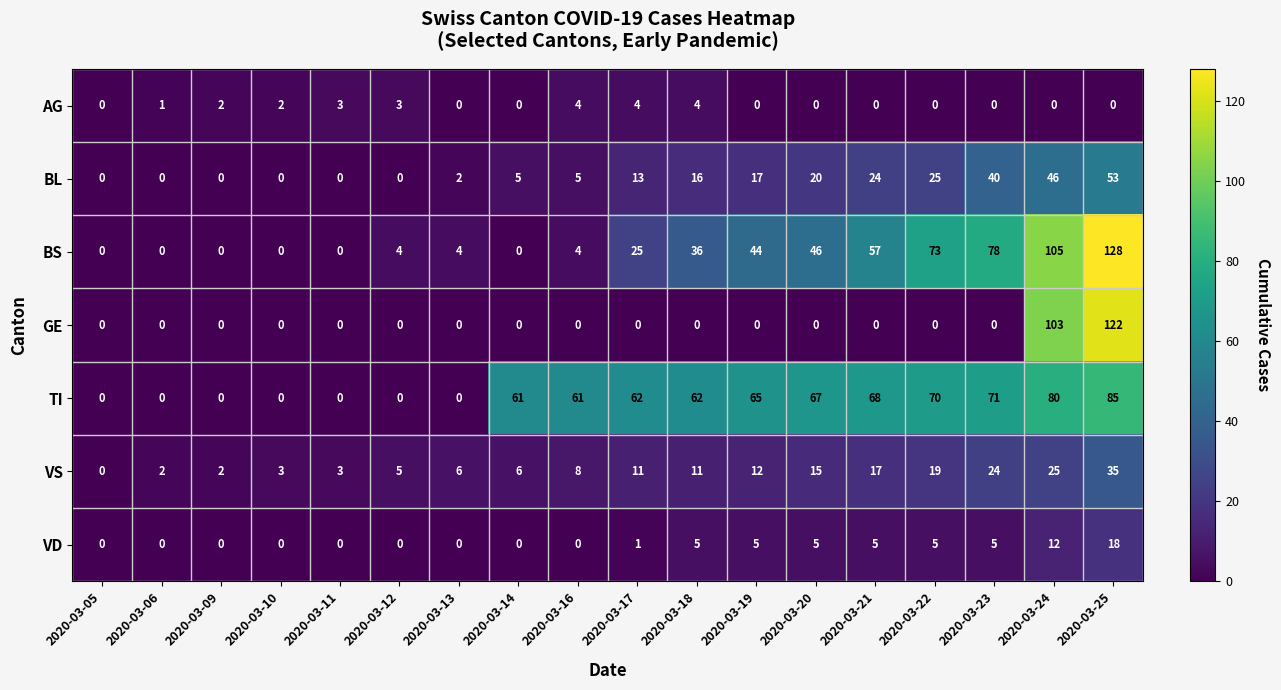

At which label is GE closest to 61?

2020-03-24